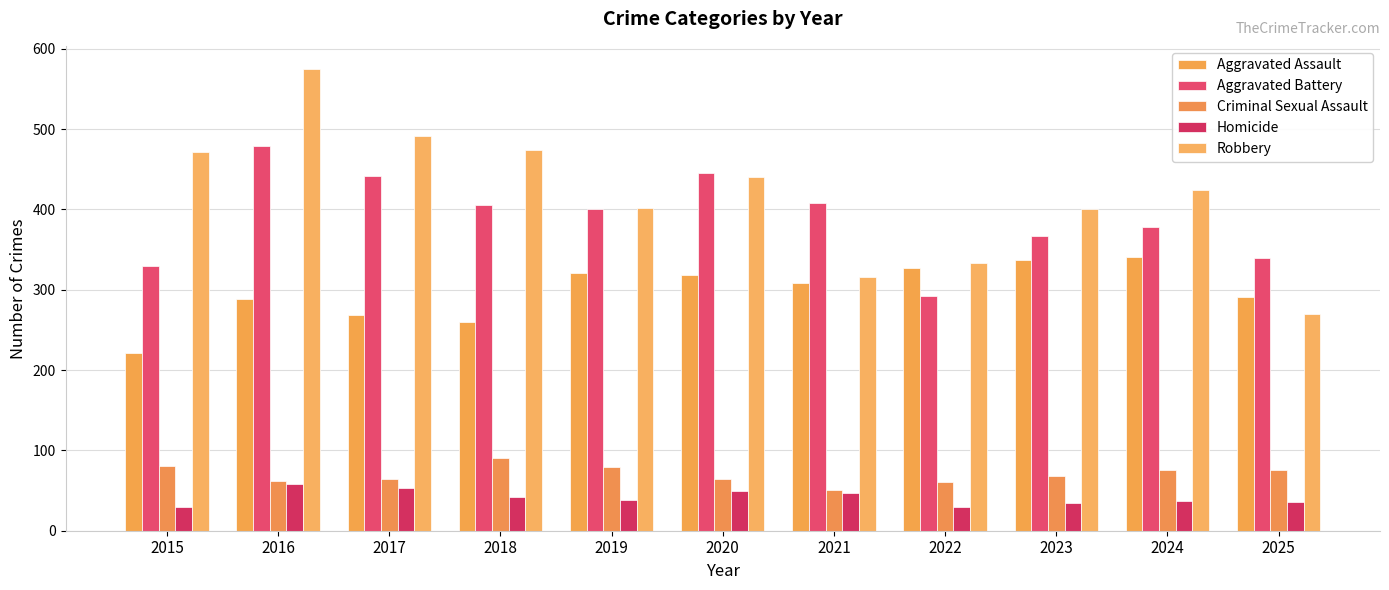

What is the difference between the maximum and second lowest values in the Homicide series?

29